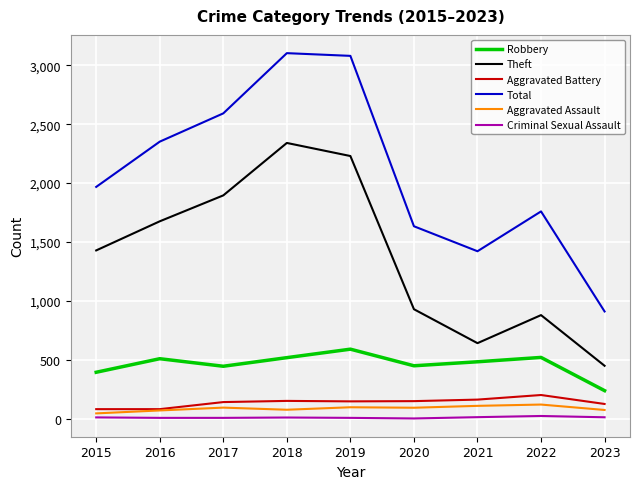

Is the value of Aggravated Battery at 2018 greater than the value of Total at 2017?

No